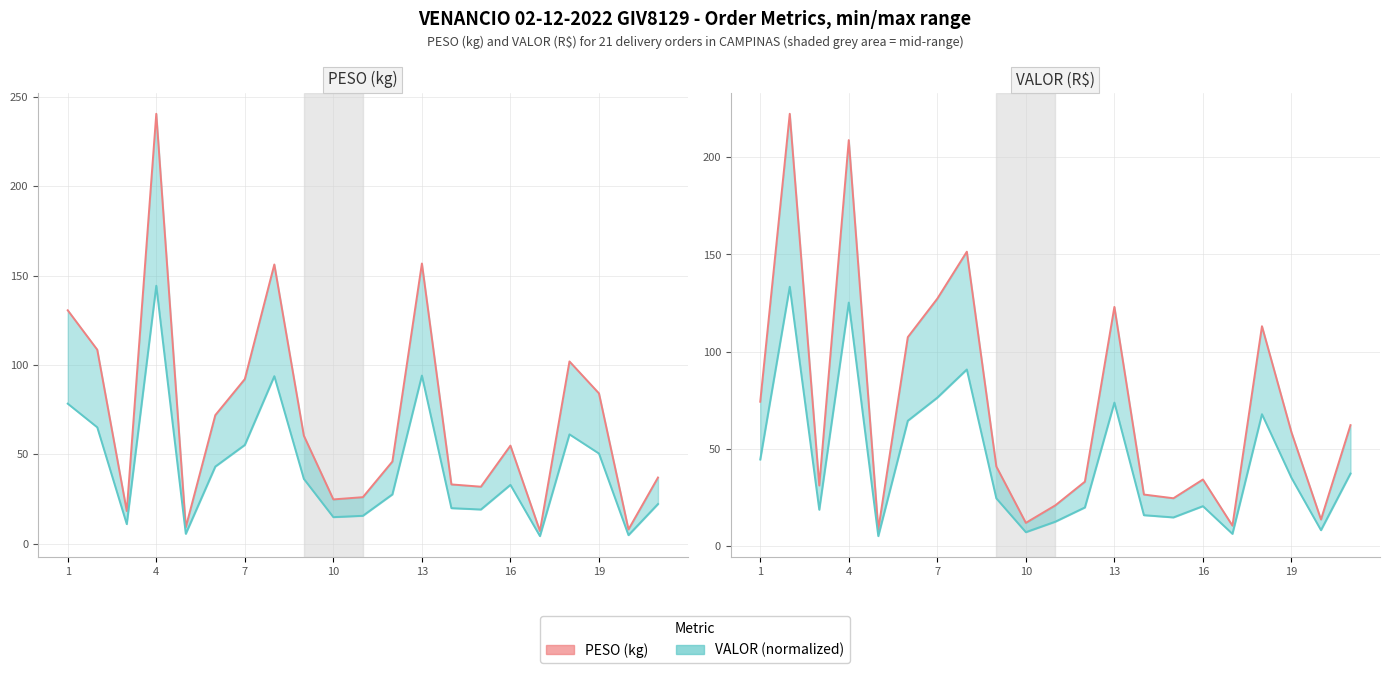

How many interior local peaks does the VALOR line series have?

6